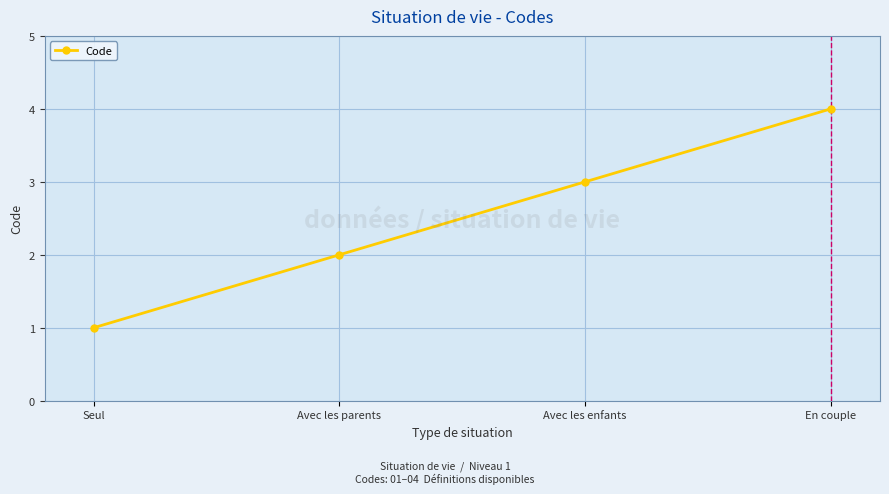

List the labels in order of value, smallest first.

Seul, Avec les parents, Avec les enfants, En couple